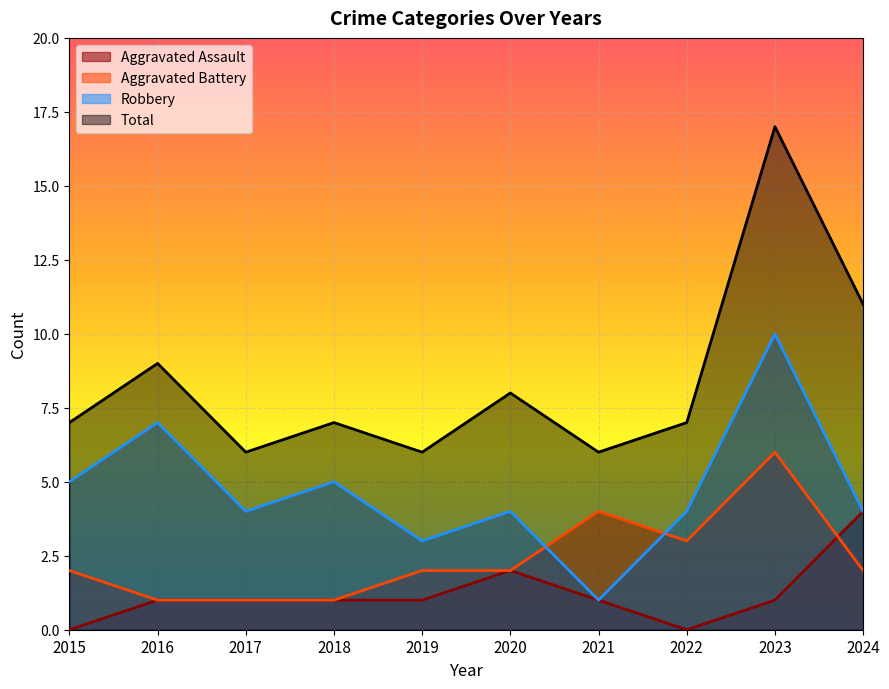

Does the chart display data point markers on the line(s)?

No